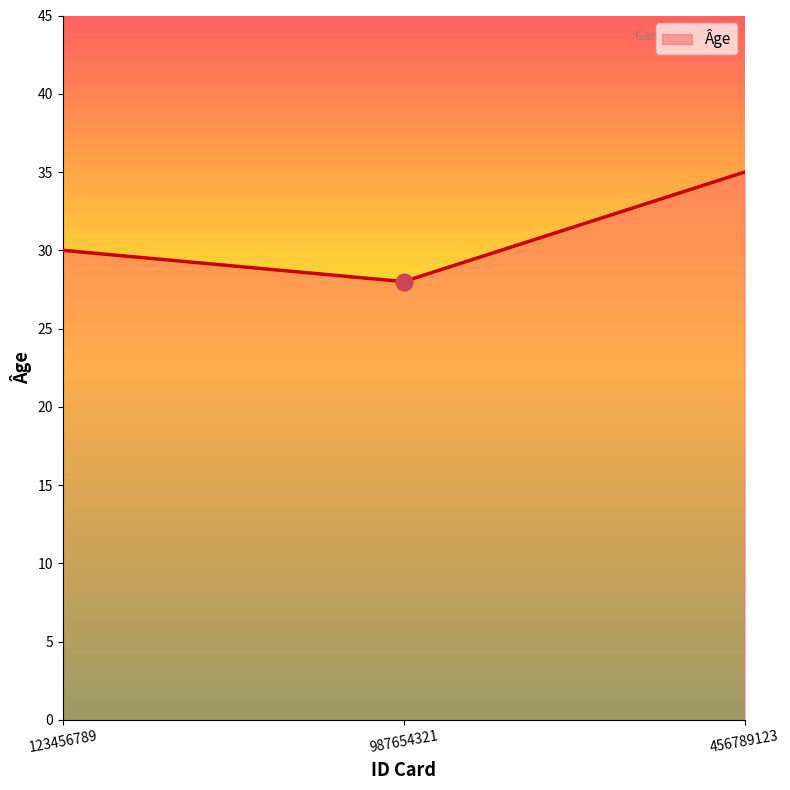

What value does the data have at 123456789?

30